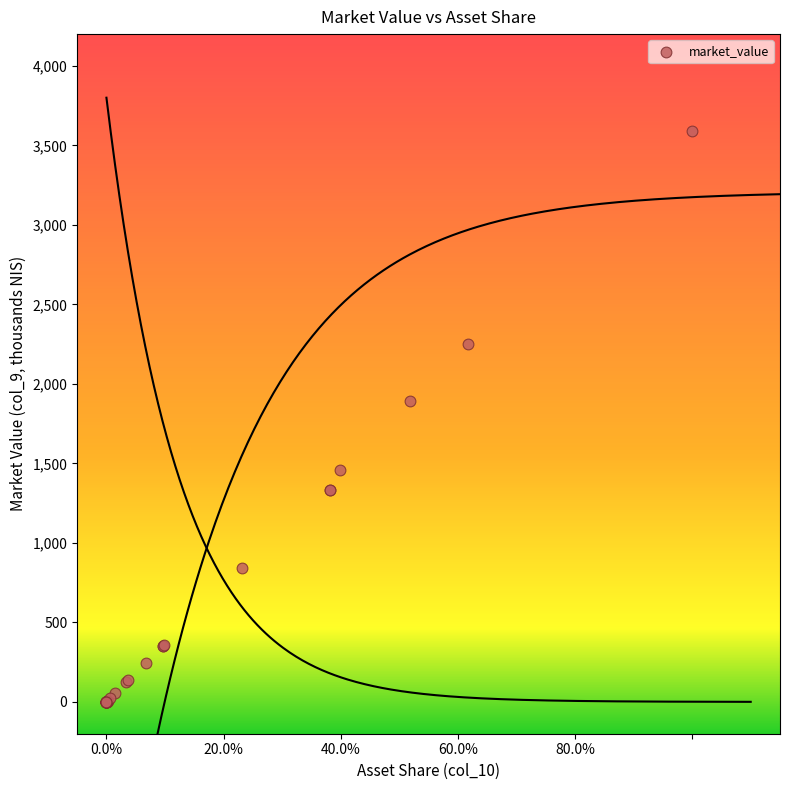

What Y value in the scatter plot is closest to 1794?

1893.0